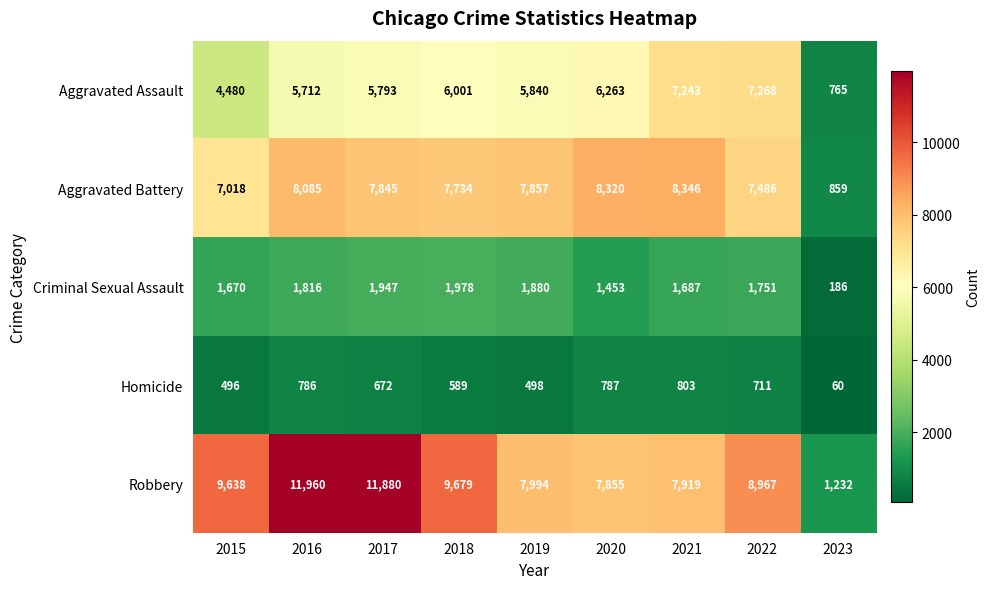

Rank the series at 2021 from highest to lowest value.

Aggravated Battery, Robbery, Aggravated Assault, Criminal Sexual Assault, Homicide